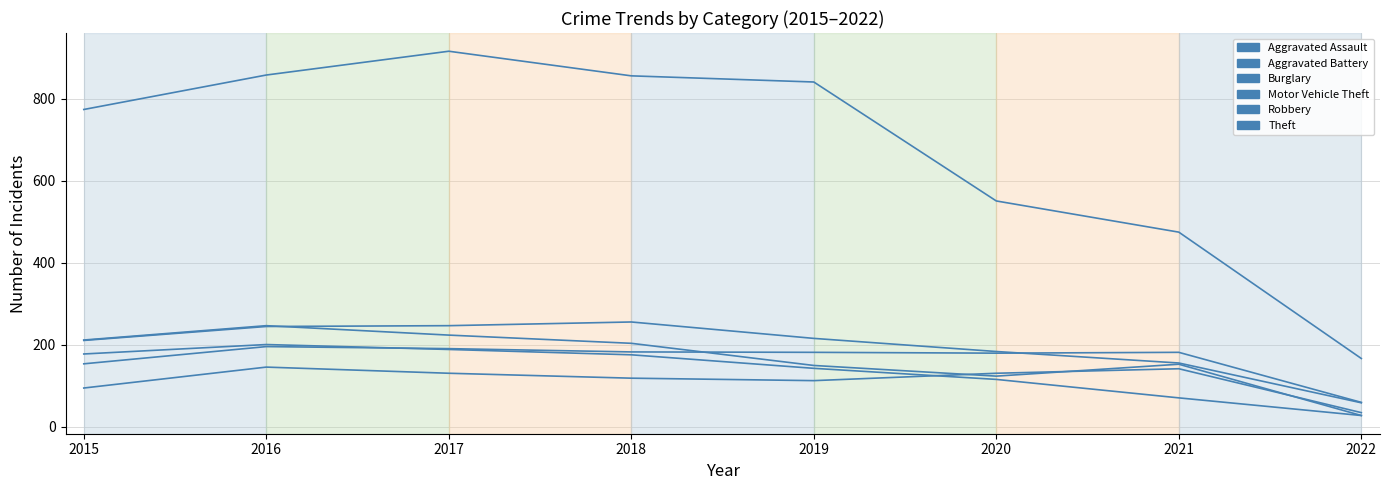

How many categories are shown in the chart?

8